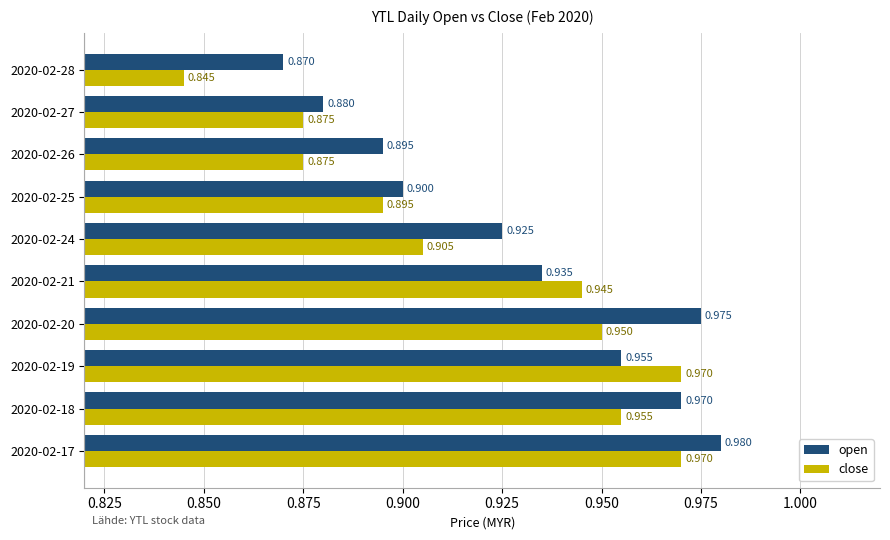

List the series in order of their overall mean, lowest first.

close, open